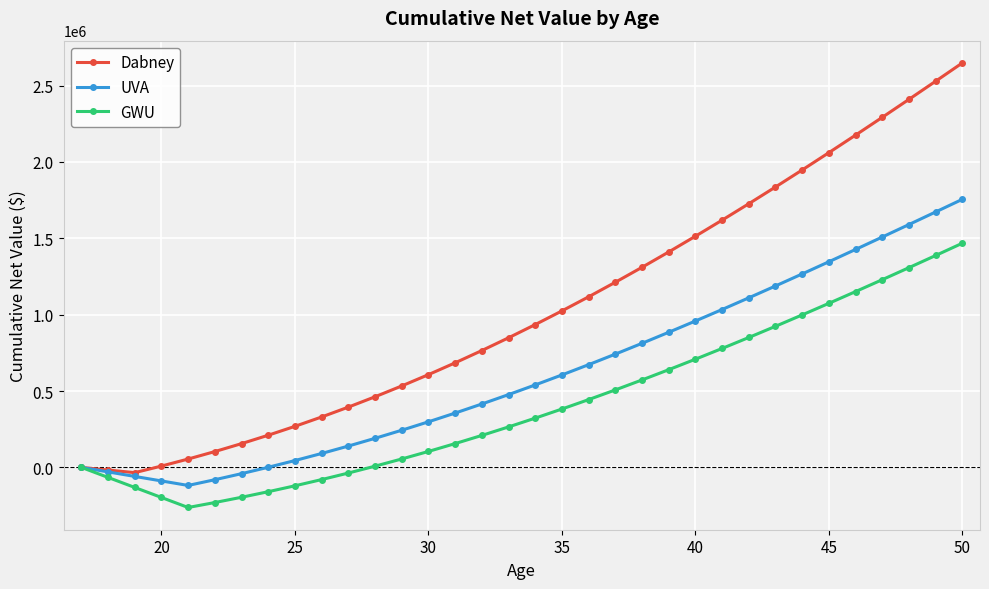

Which series has the widest spread of values?

Dabney